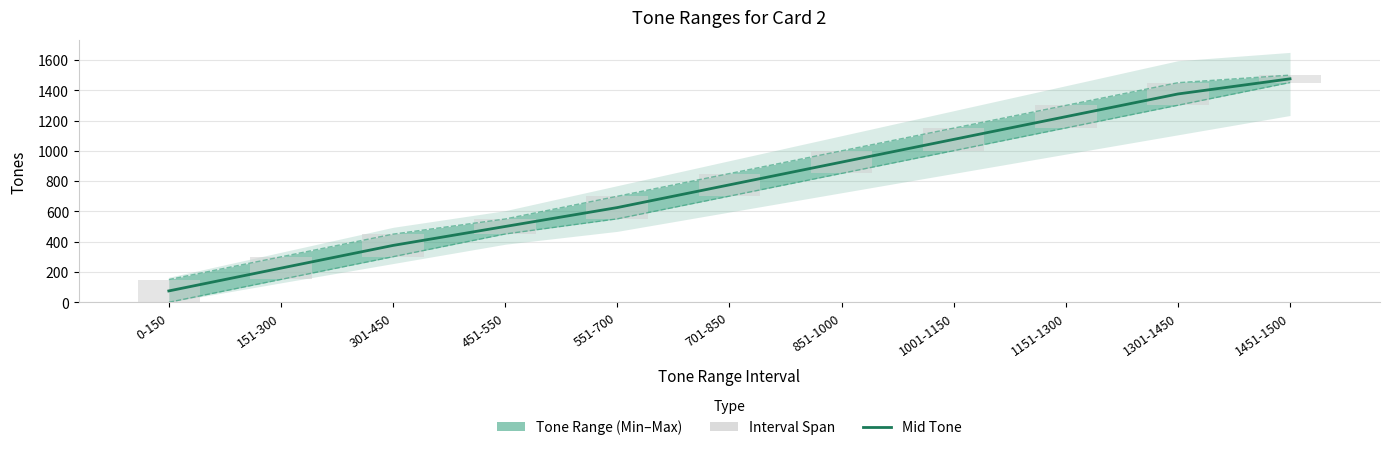

The Mid Tone series shows 375.5 at 301-450. True or false?

True